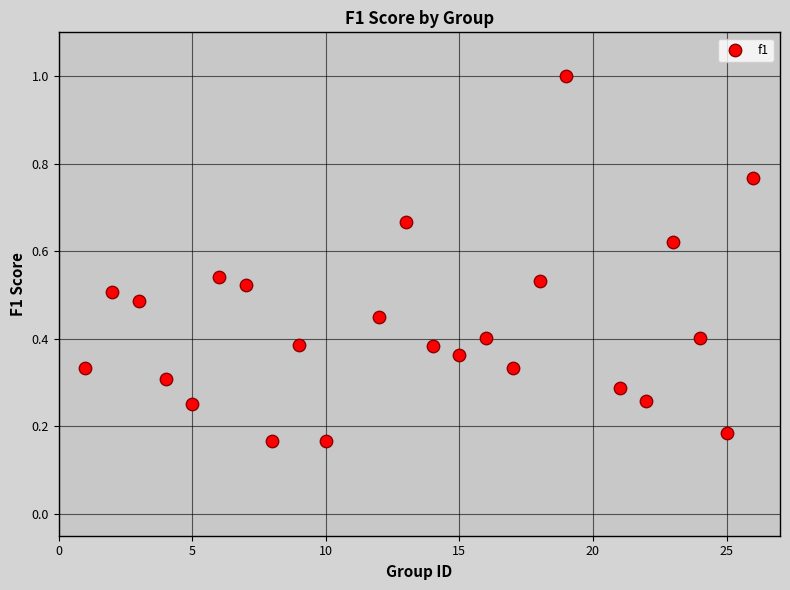

What is the range of X values (max minus min)?

25.0